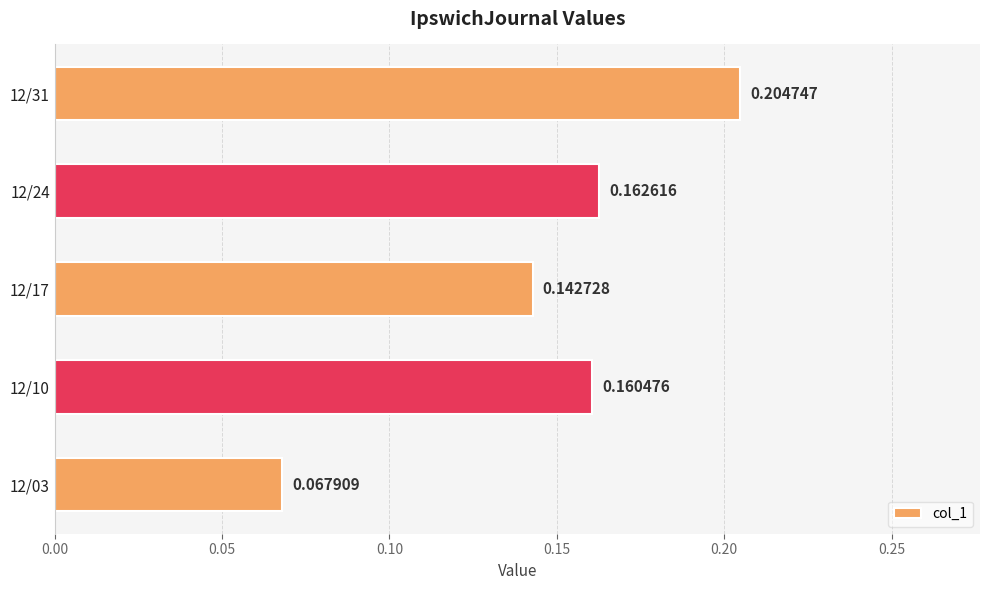

What is the sum of all values?

0.7